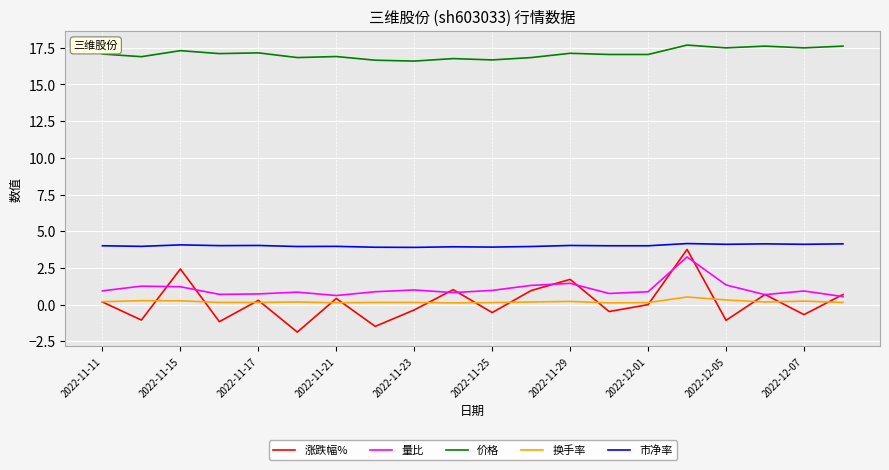

Which series has the widest spread of values?

涨跌幅%